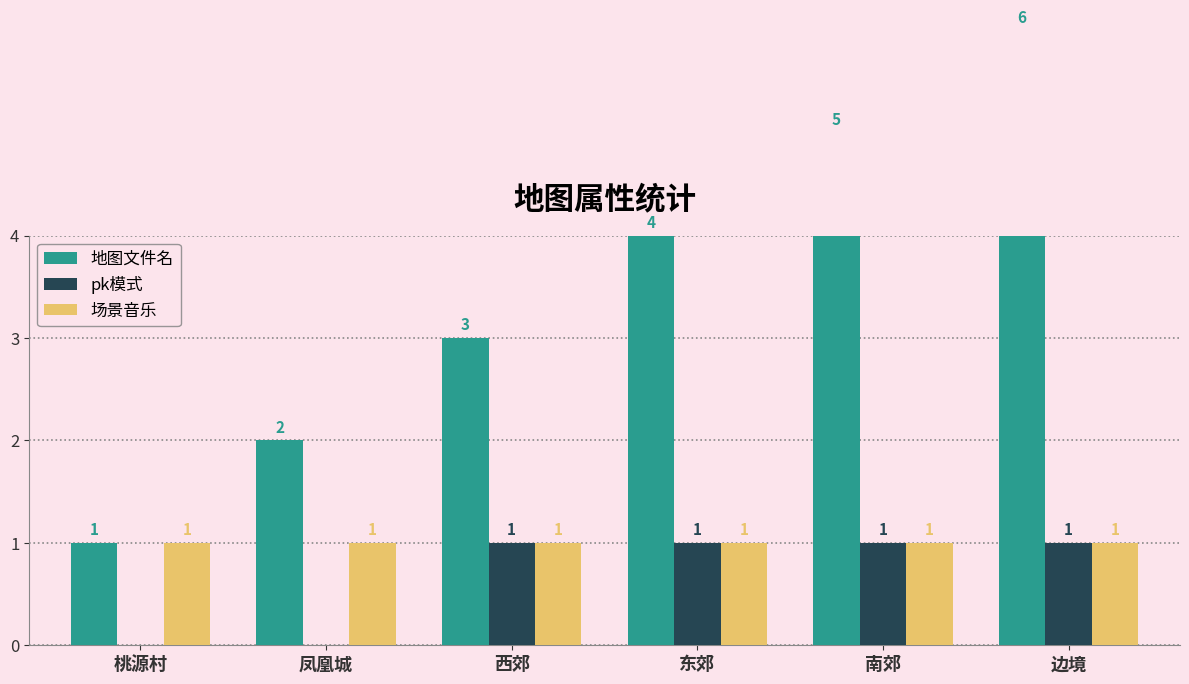

What is the greatest value displayed?

6